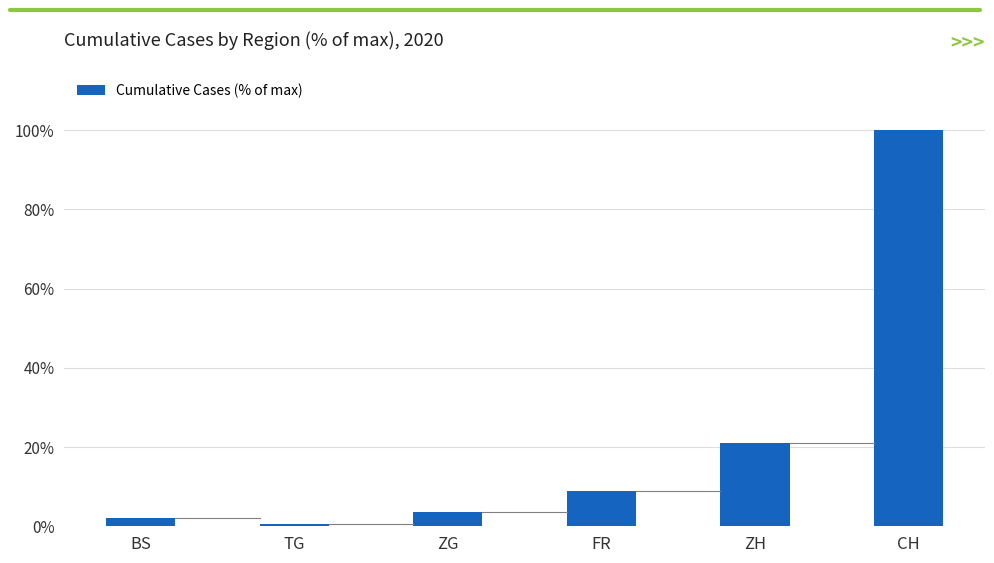

Rank the categories by value from highest to lowest.

CH, ZH, FR, ZG, BS, TG